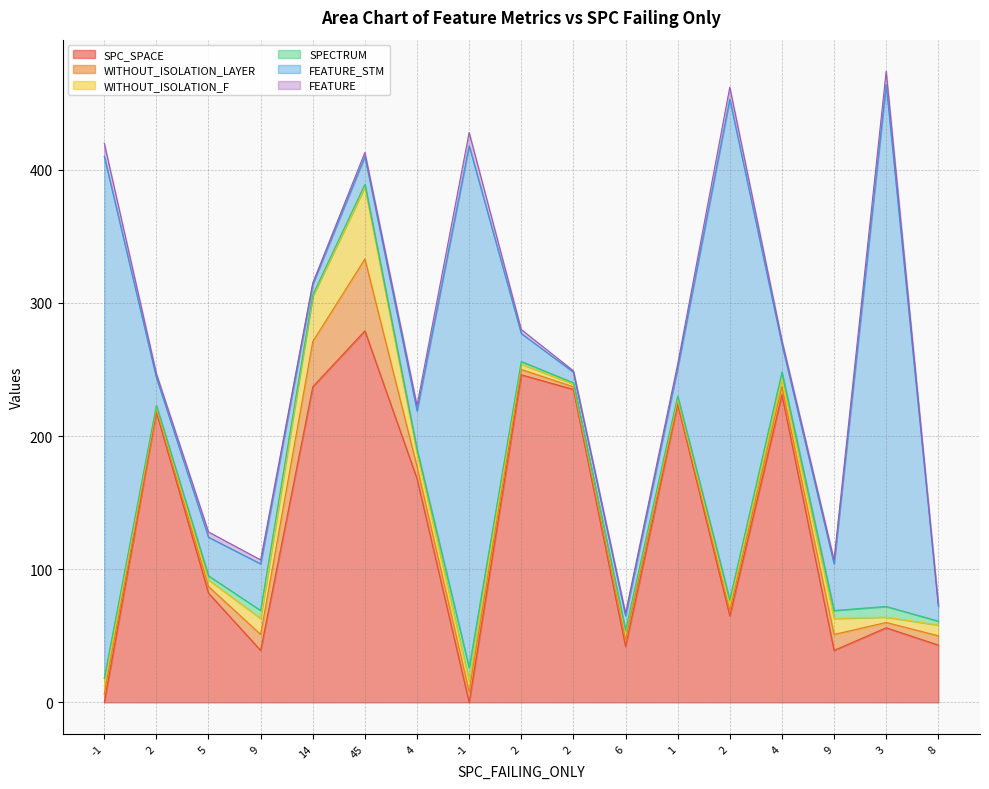

What is the average value of the FEATURE series?

4